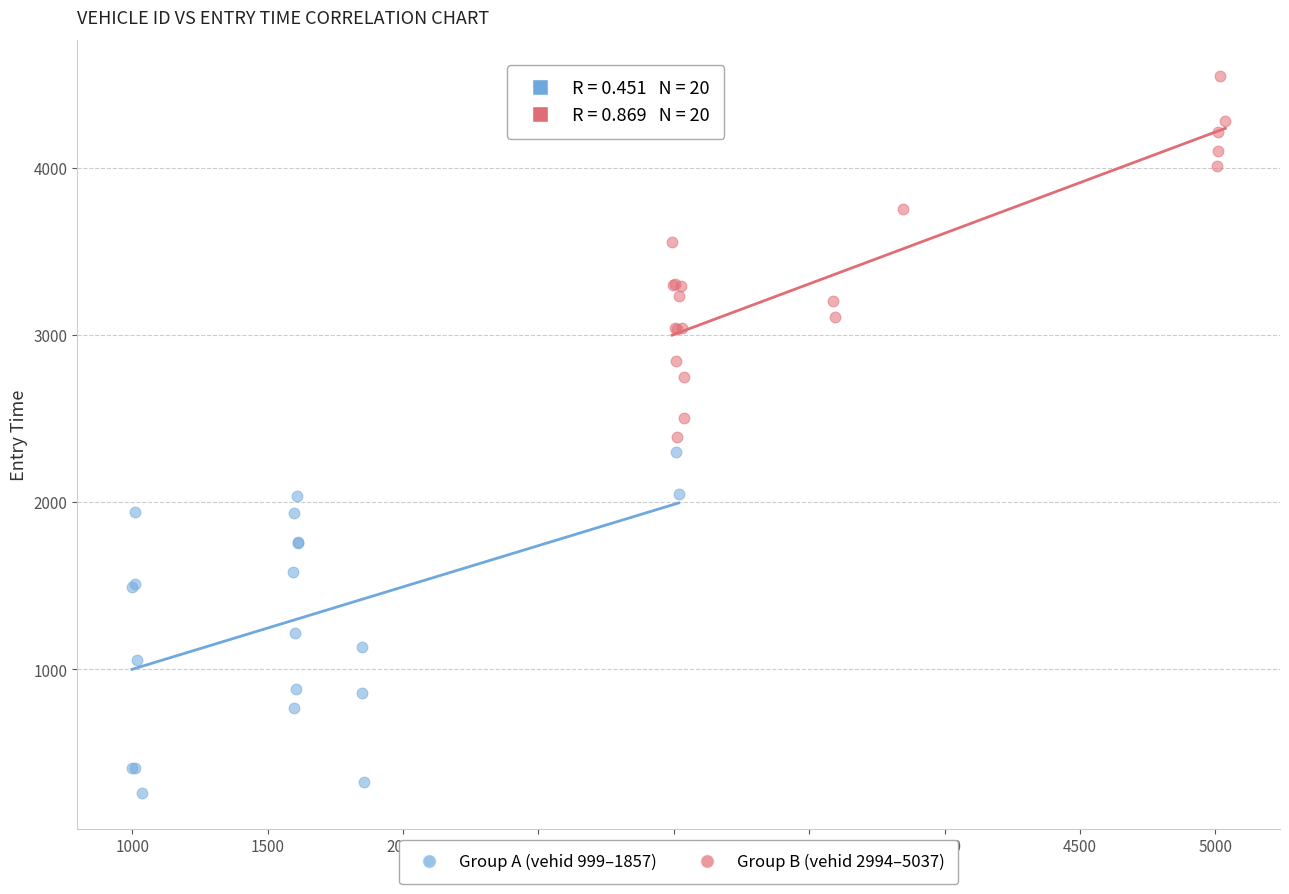

Which series reaches the maximum Y coordinate?

Group B (vehid 2994–5037)